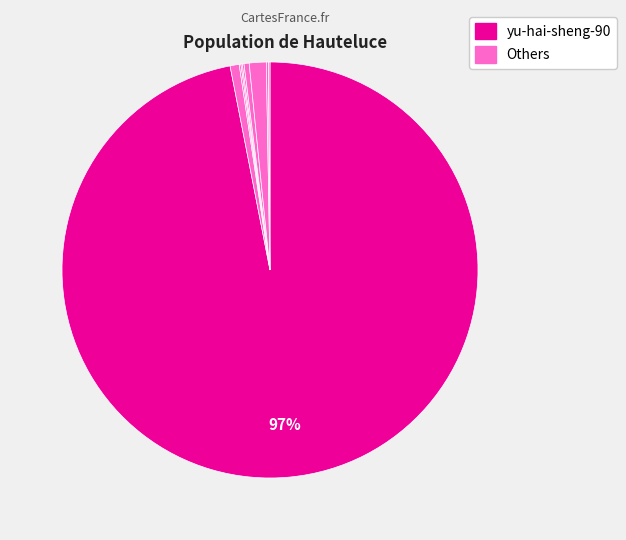

Count the number of slices in the pie.

9